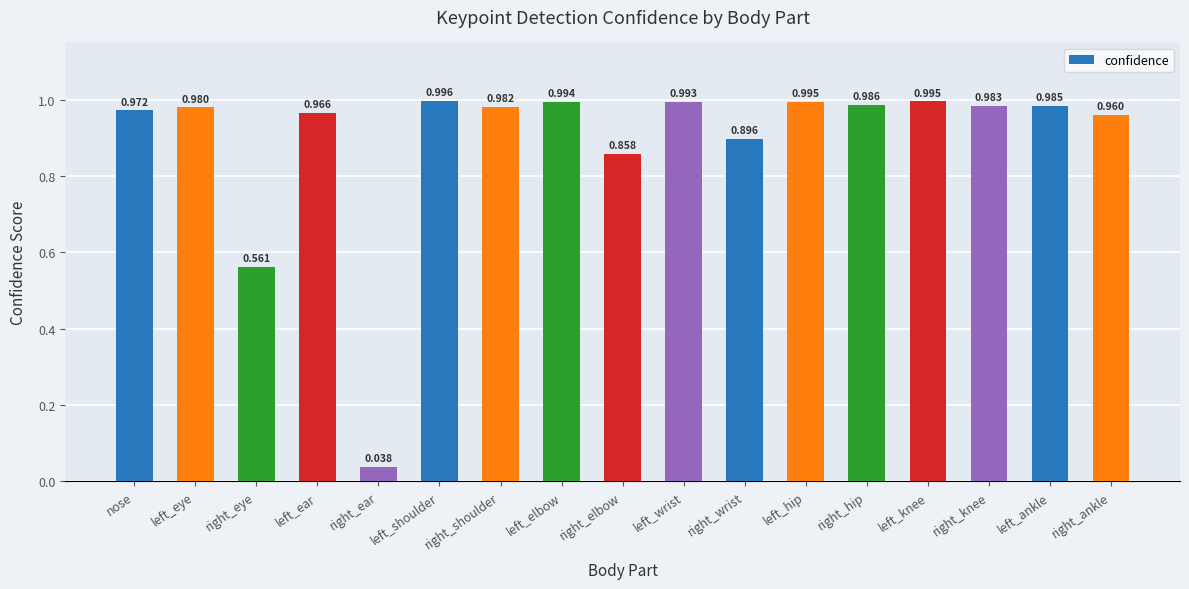

What is the difference between the second highest and second lowest values?

0.4